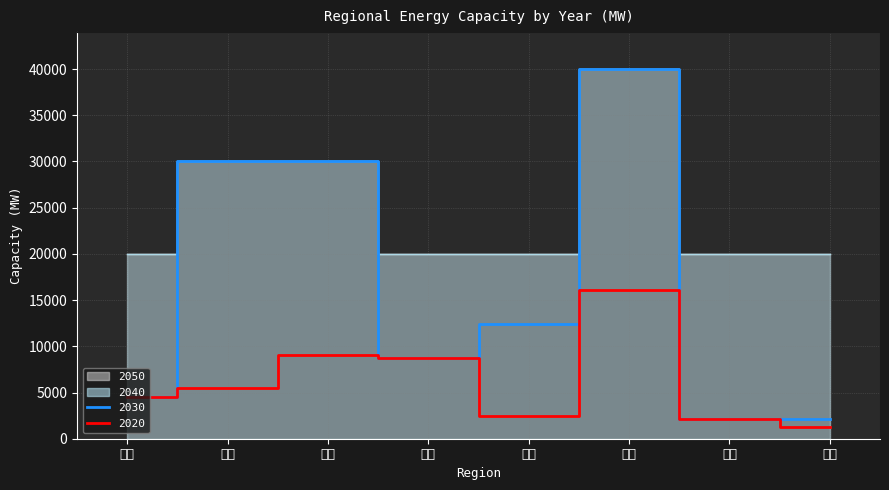

How many data points does each series have?

8